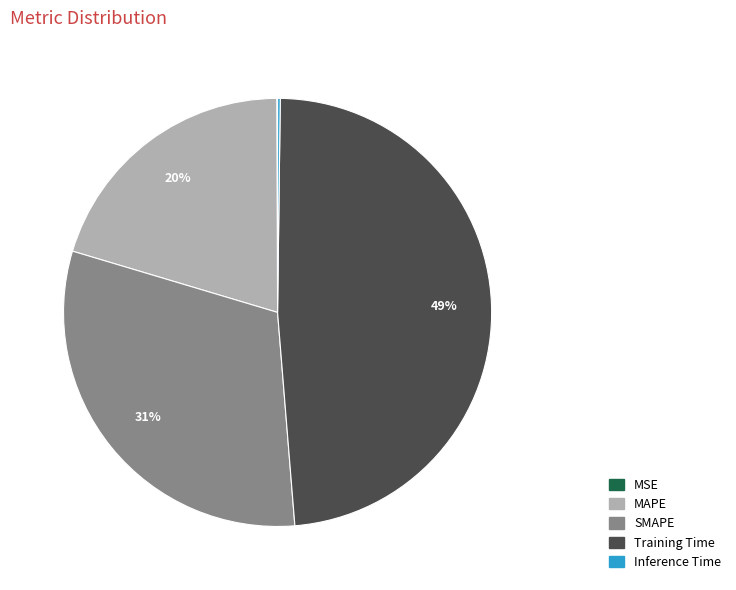

To the nearest percent, what is the average slice percentage?

20%